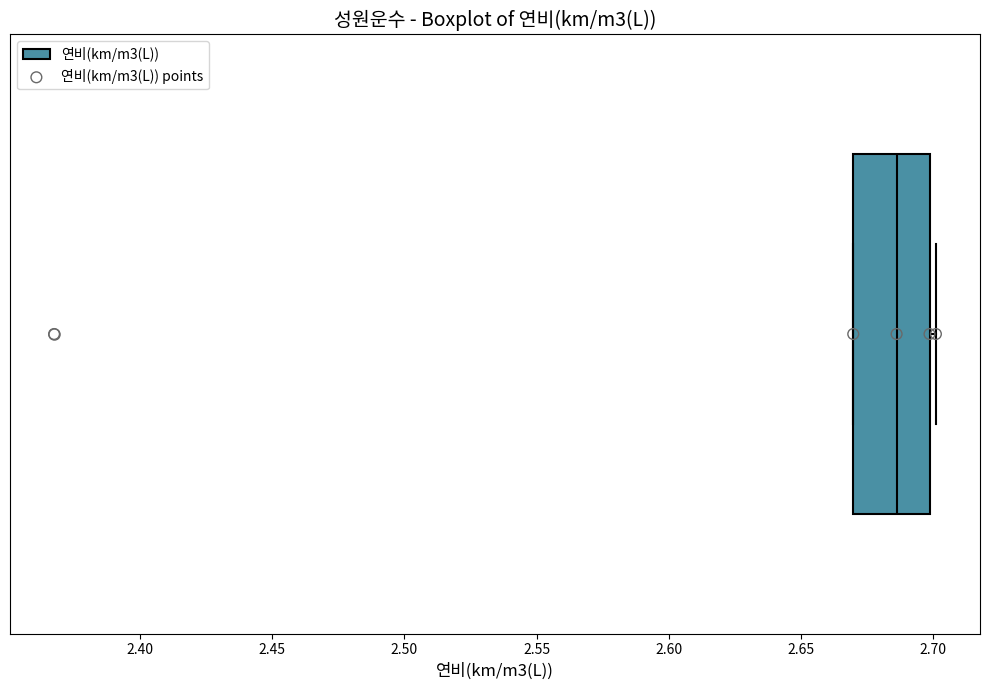

Where does the median line of the box sit on the x-axis? The values are not printed on the chart, so give them approximately, as read against the axis.

2.685